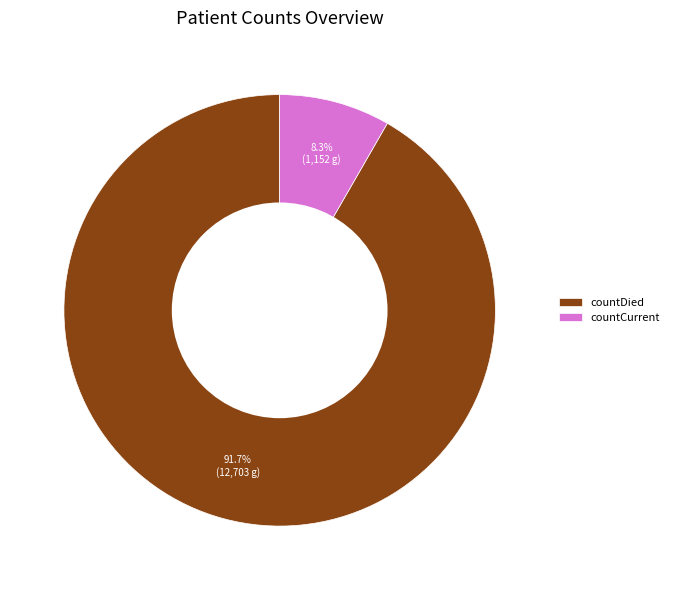

To the nearest percent, what portion does countCurrent represent?

8%